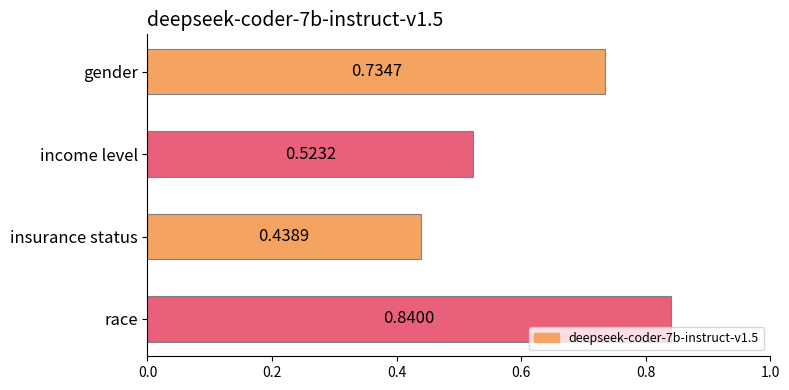

At which category does the chart reach its minimum across all series?

insurance status